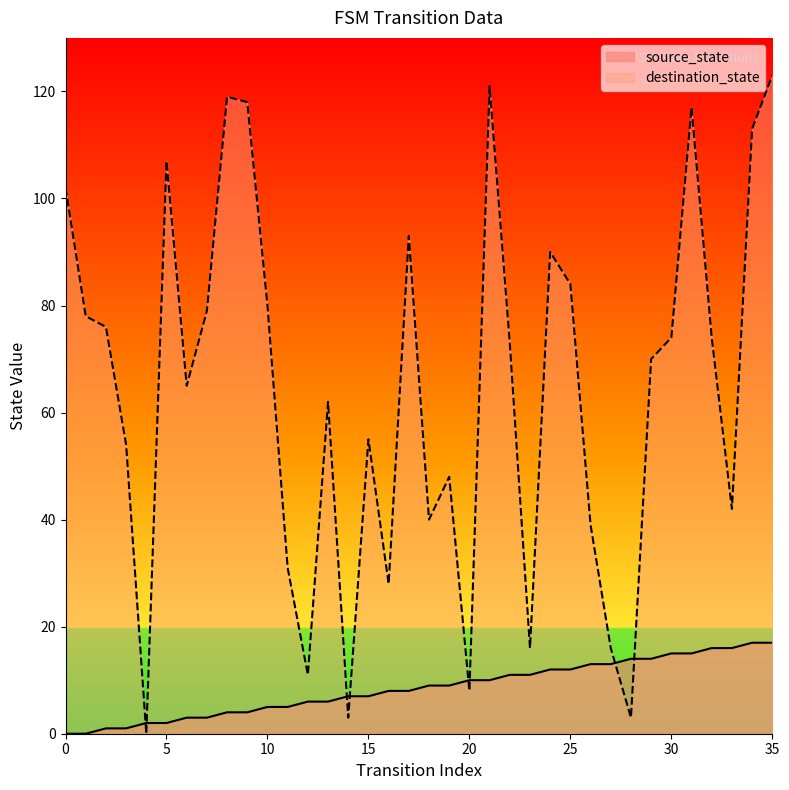

How many lines are shown in the chart?

2